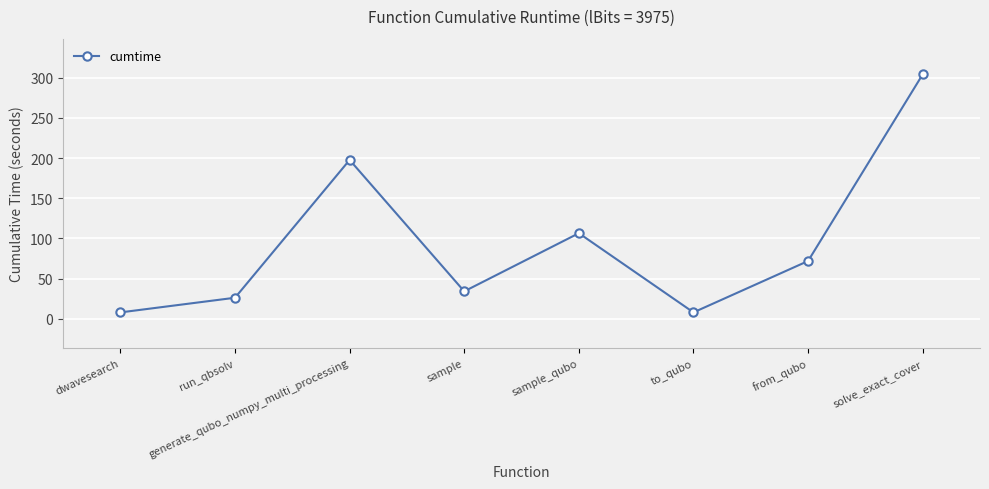

Reading left to right, what are all the values shown in this chart?

7.9	26.2	197.7	34.1	106.5	7.9	71.9	304.3